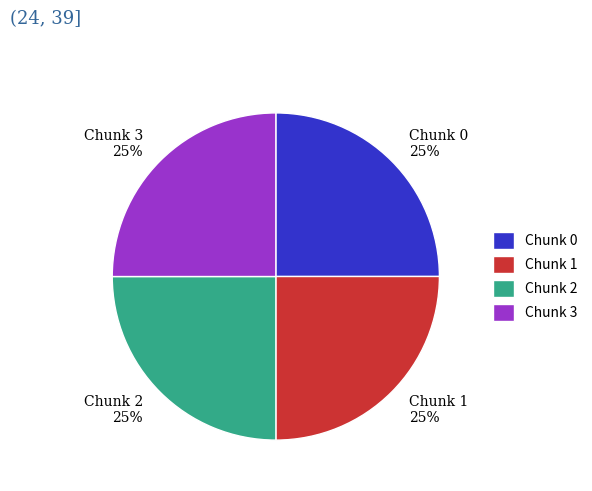

To the nearest percent, what percentage of the pie is Chunk 1?

25%